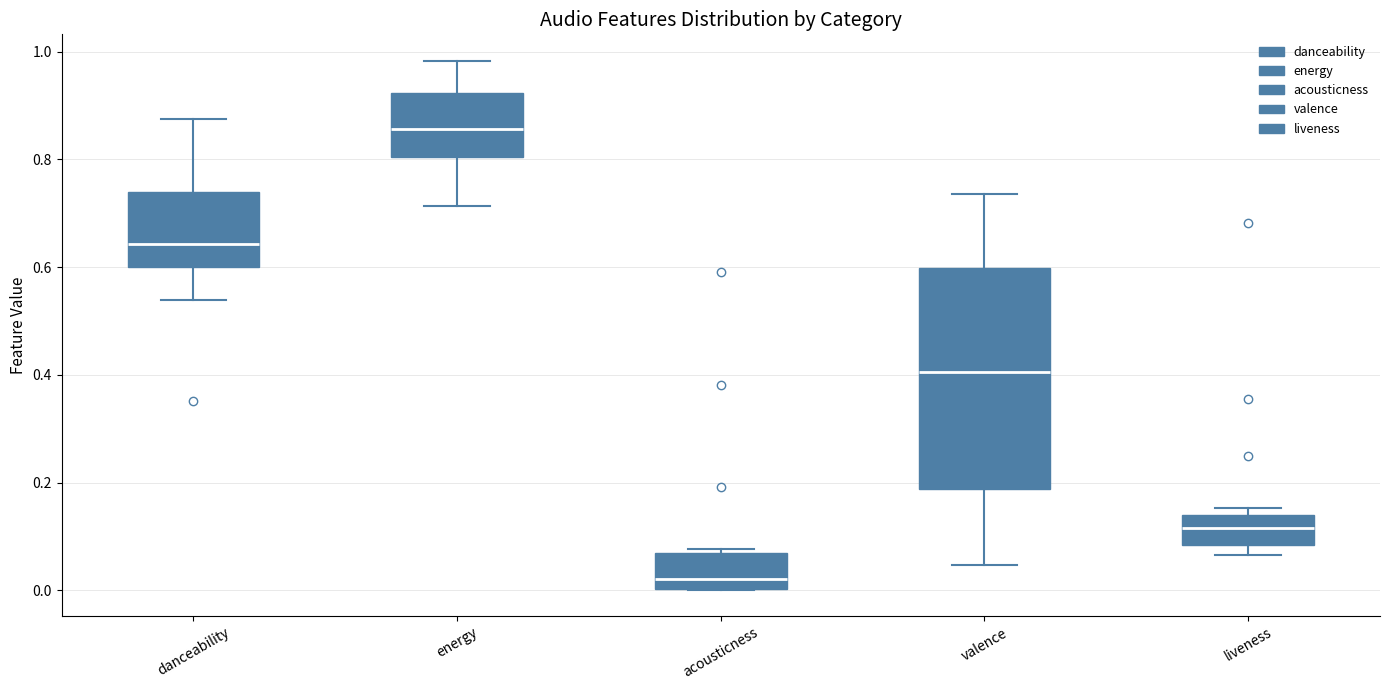

Reading left to right, read every box against the y-axis: the position of its median line, the range the box covers, and the ends of its whiskers. The values are not printed on the chart, so give them approximately, as read against the axis.

danceability: median 0.64, box 0.60 to 0.74, whiskers 0.54 to 0.88
energy: median 0.86, box 0.80 to 0.92, whiskers 0.72 to 0.98
acousticness: median 0.02, box 0.00 to 0.08, whiskers 0.00 to 0.08
valence: median 0.40, box 0.18 to 0.60, whiskers 0.04 to 0.74
liveness: median 0.12, box 0.08 to 0.14, whiskers 0.06 to 0.16